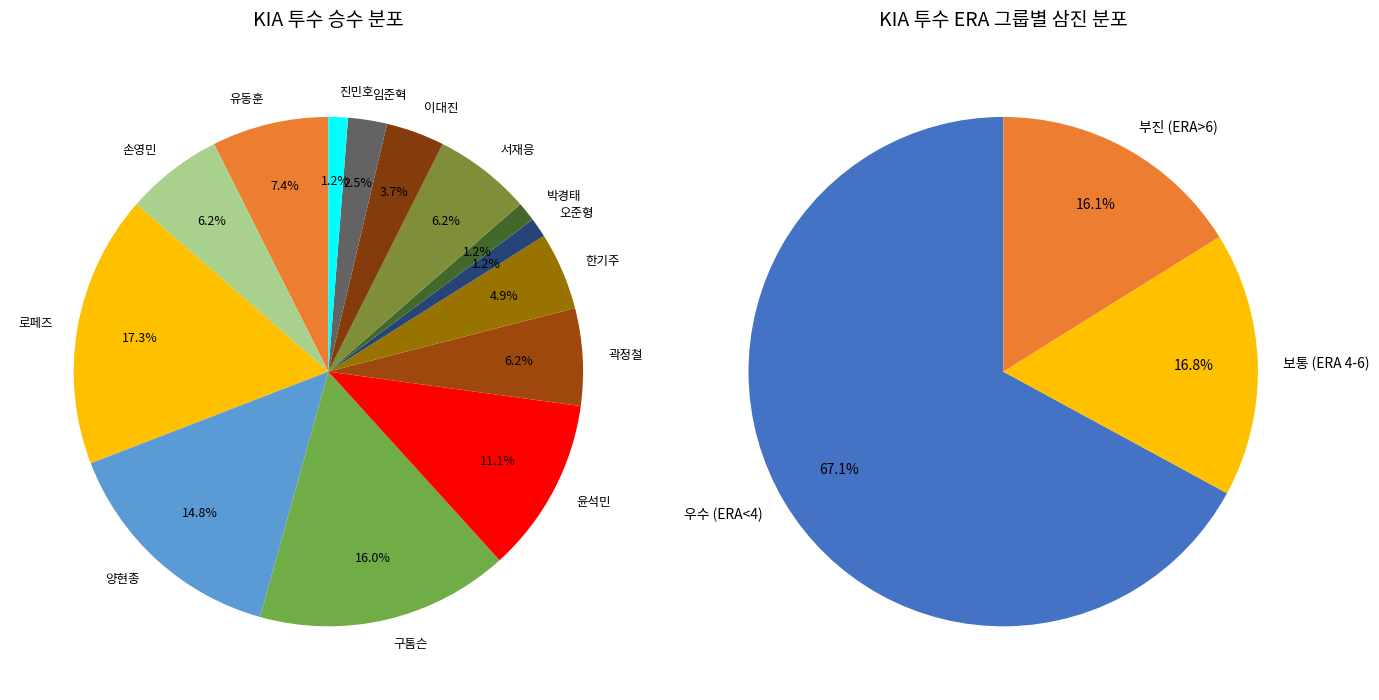

What portion of the pie excludes 손영민?

93.8%